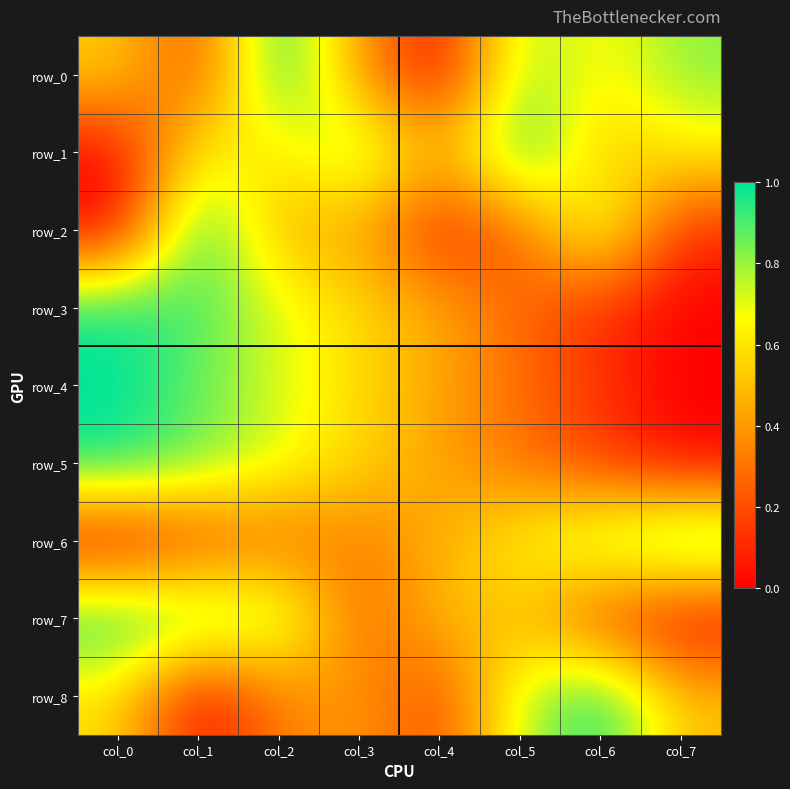

Reading left to right, list all the values displayed in this chart.

row_0: 0.5	0.2	1.0	0.4	0.0	0.8	0.6	0.8
row_1: 0.0	0.7	0.6	0.9	0.4	1.0	0.5	0.6
row_2: 0.0	1.0	0.5	0.4	0.1	0.3	0.8	0.1
row_3: 1.0	0.9	0.7	0.6	0.4	0.3	0.1	0.0
row_4: 1.0	0.9	0.7	0.6	0.4	0.3	0.1	0.0
row_5: 1.0	0.9	0.7	0.6	0.4	0.3	0.1	0.0
row_6: 0.0	0.2	0.3	0.3	0.4	0.7	0.8	1.0
row_7: 1.0	0.9	0.8	0.2	0.5	0.5	0.2	0.0
row_8: 0.6	0.0	0.3	0.4	0.2	0.8	1.0	0.5